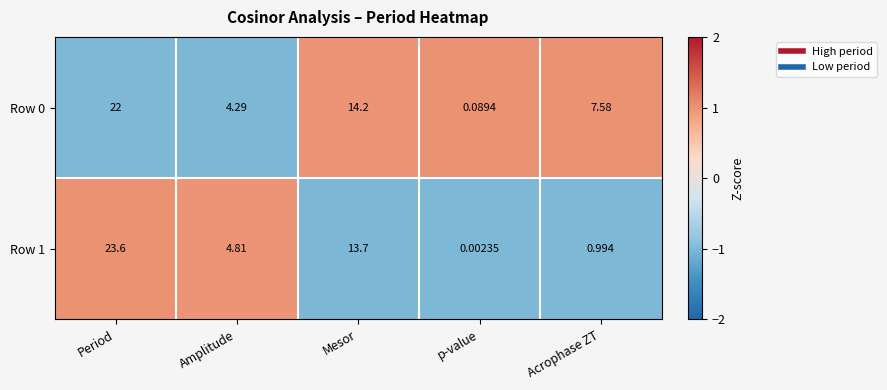

Which series has the widest spread of values?

Row 1